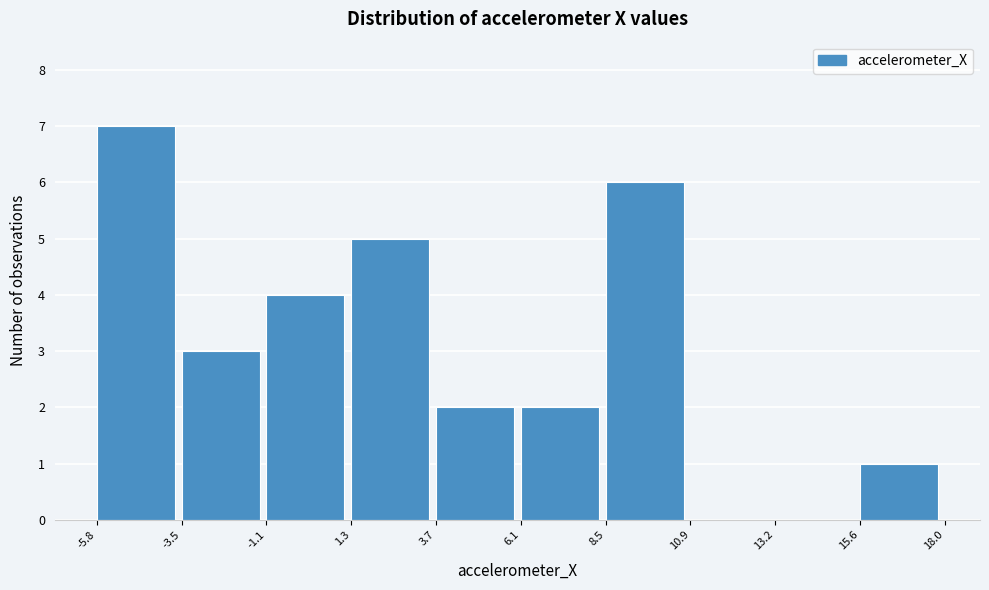

Over which range of the x-axis is the bar tallest?

-5.8 to -3.5